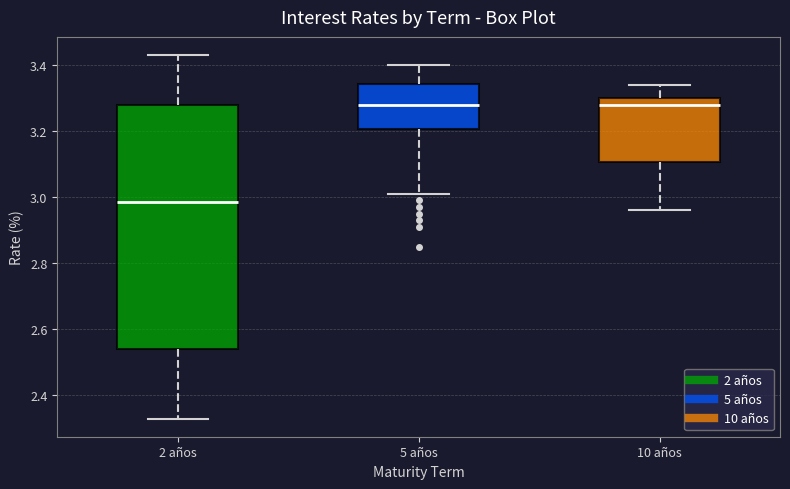

Where is the lower edge of the box for 2 años on the y-axis? The values are not printed on the chart, so give them approximately, as read against the axis.

2.54